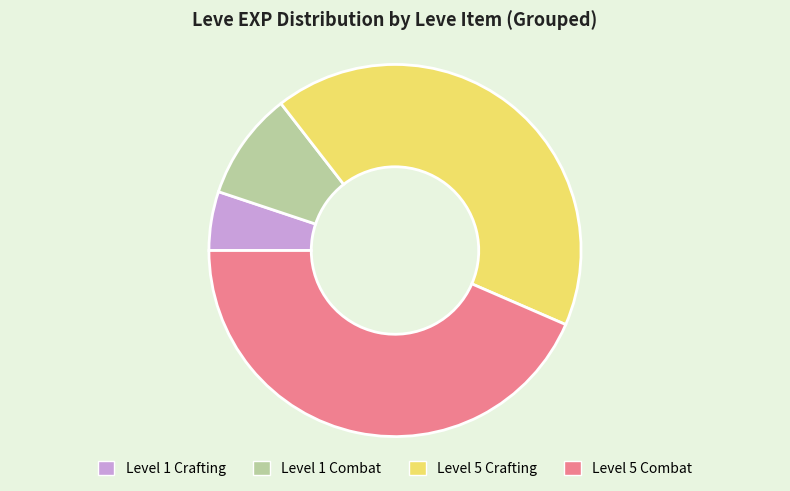

Is Level 1 Combat the majority of the pie?

No